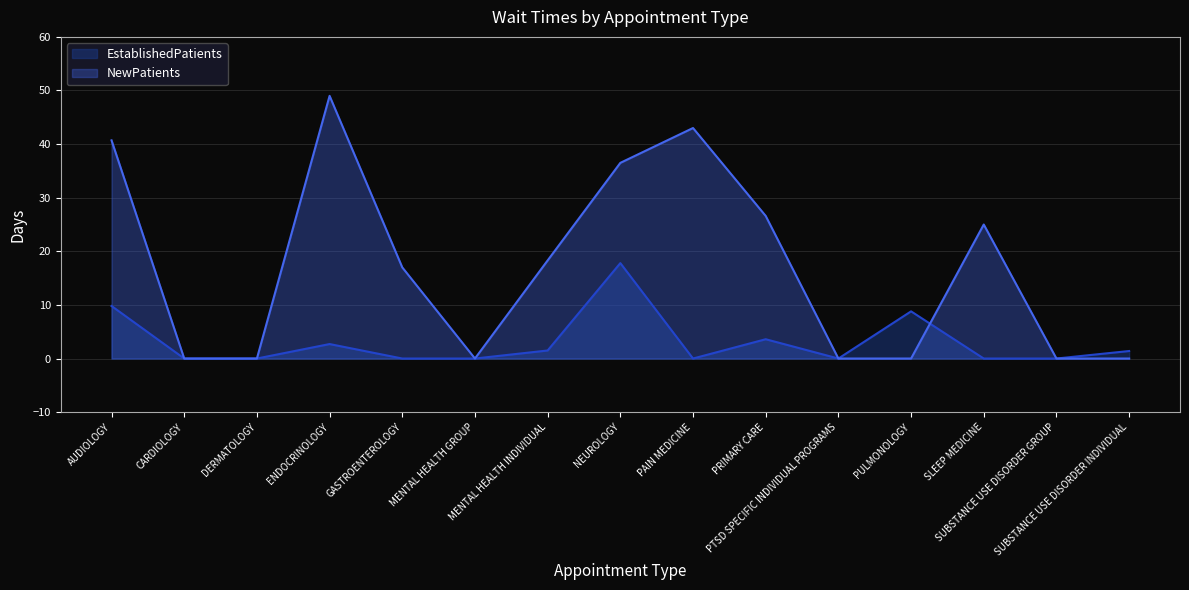

How many lines are shown in the chart?

2